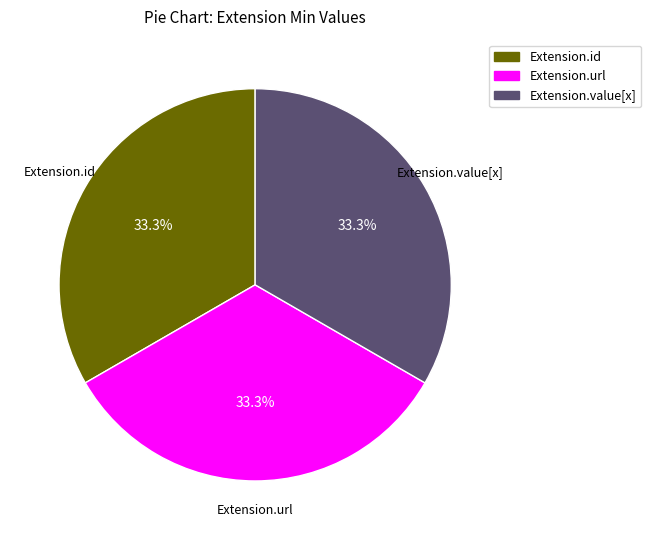

How much of the chart is everything except Extension.id?

66.7%